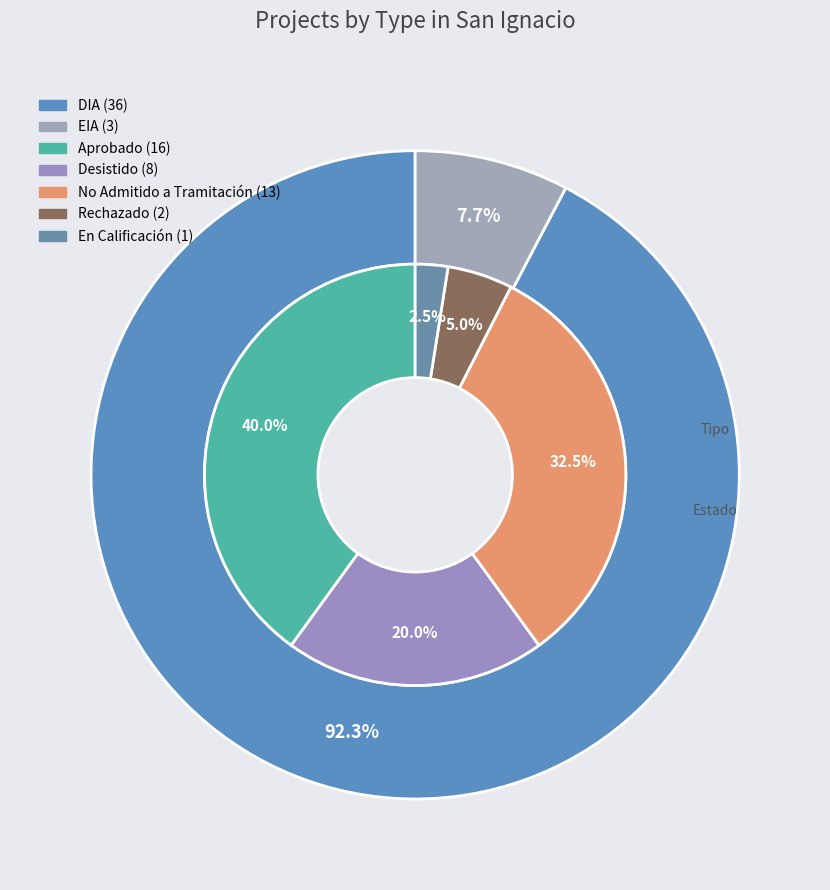

The DIA slice represents 92% of the pie. True or false?

True